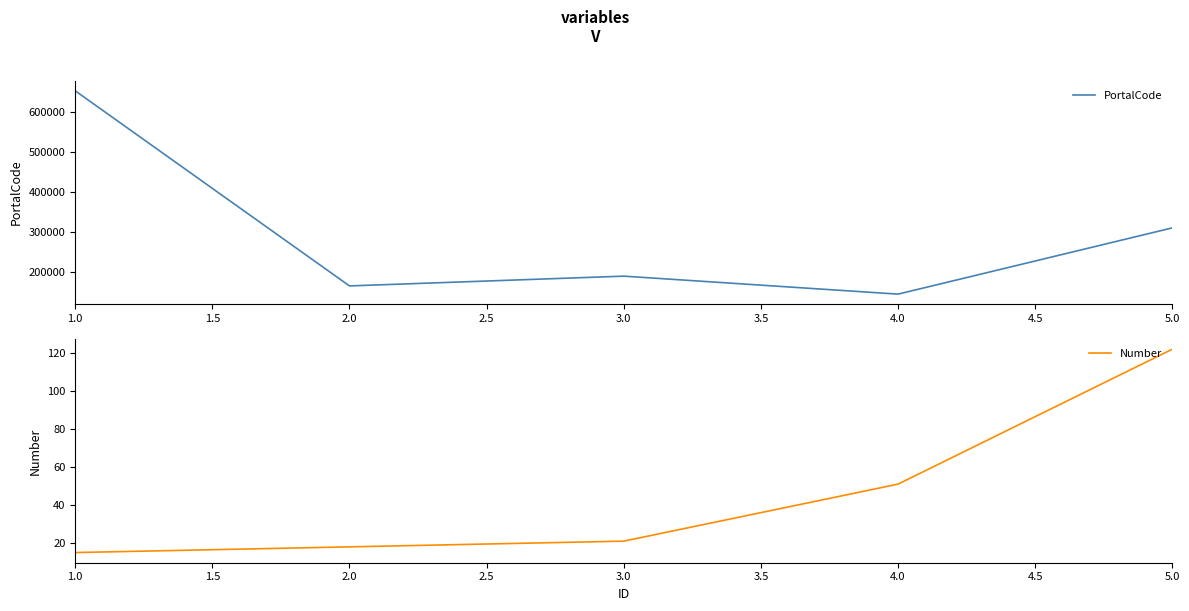

Where is PortalCode nearest to the value 398005?

5.0